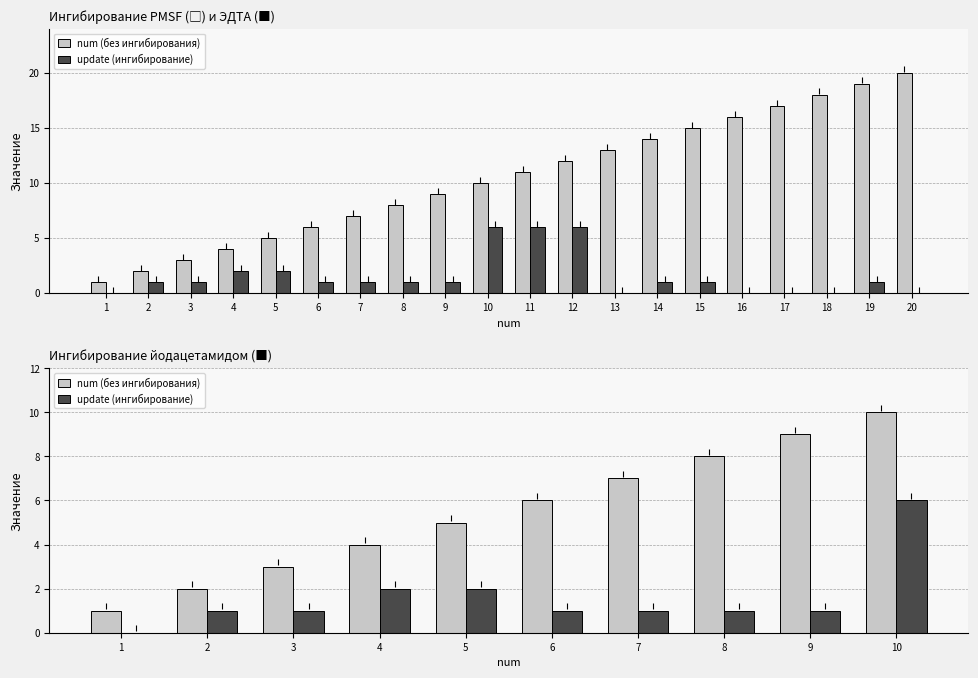

How many values in the update (ингибирование) series are below 1?

1